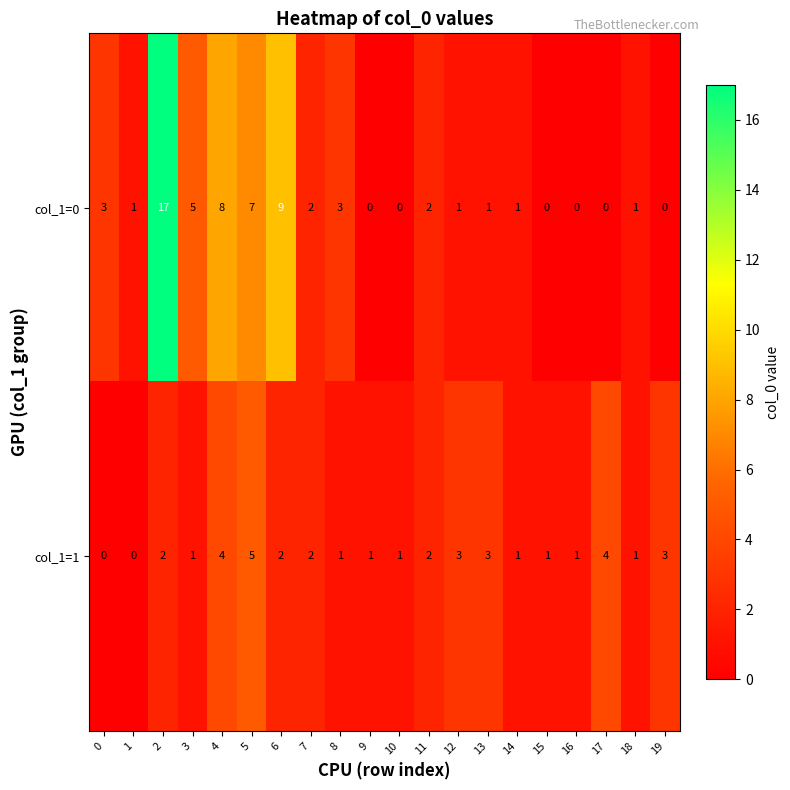

What is the difference between the col_1=1 values at 5 and 3?

4